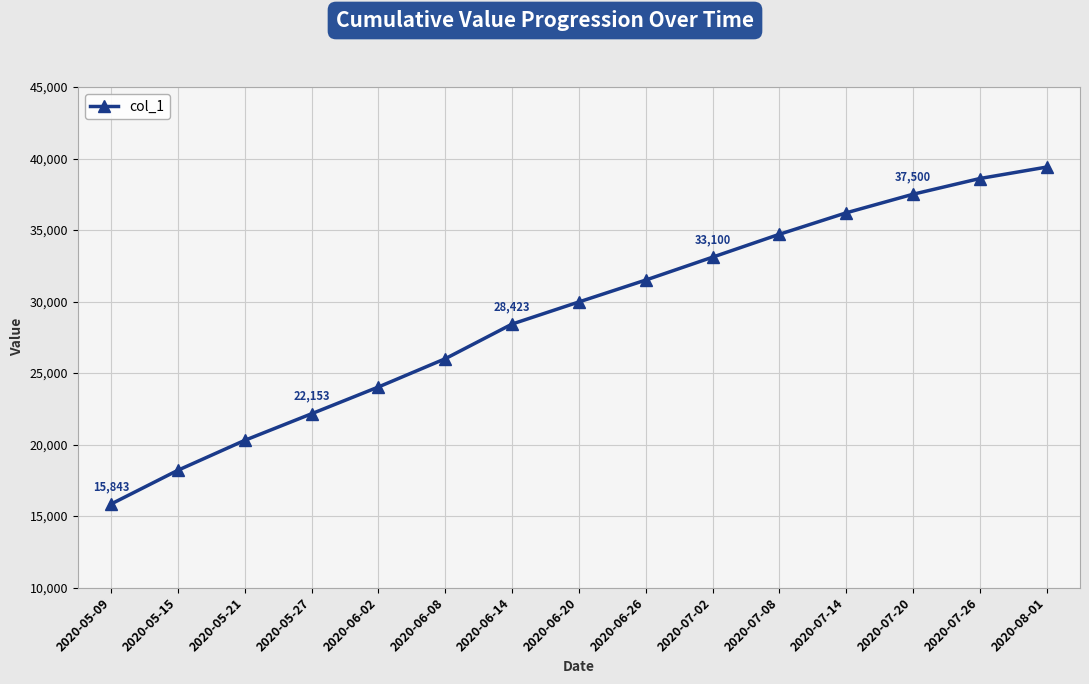

Rank the categories by value from lowest to highest.

2020-05-09, 2020-05-15, 2020-05-21, 2020-05-27, 2020-06-02, 2020-06-08, 2020-06-14, 2020-06-20, 2020-06-26, 2020-07-02, 2020-07-08, 2020-07-14, 2020-07-20, 2020-07-26, 2020-08-01